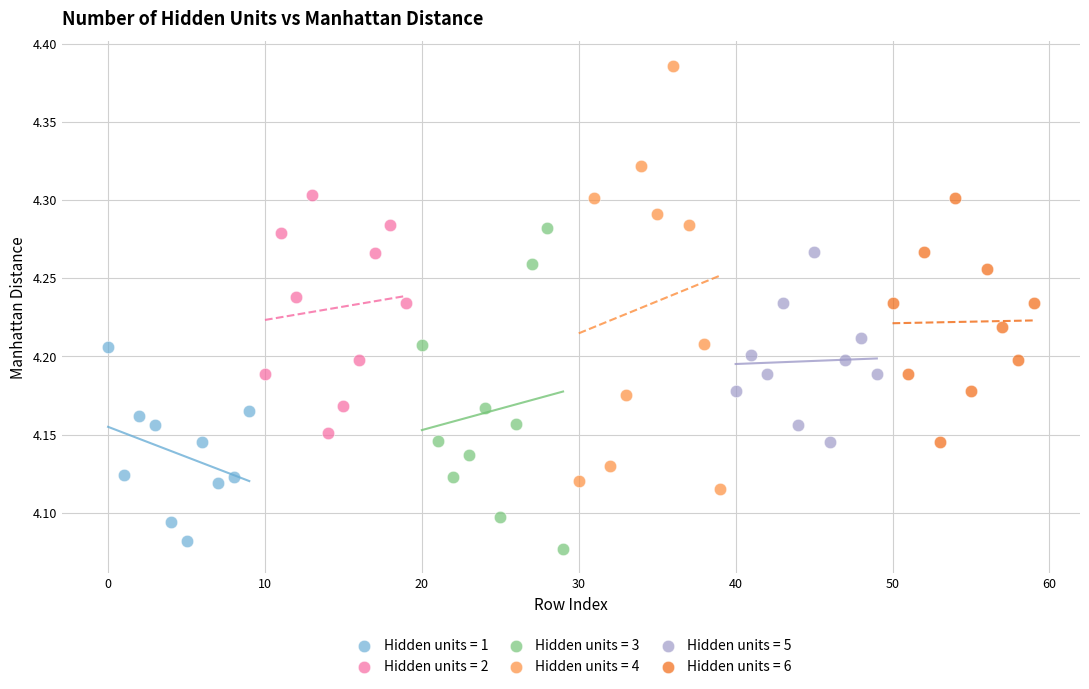

Which series contains the highest Y value?

Hidden units = 4